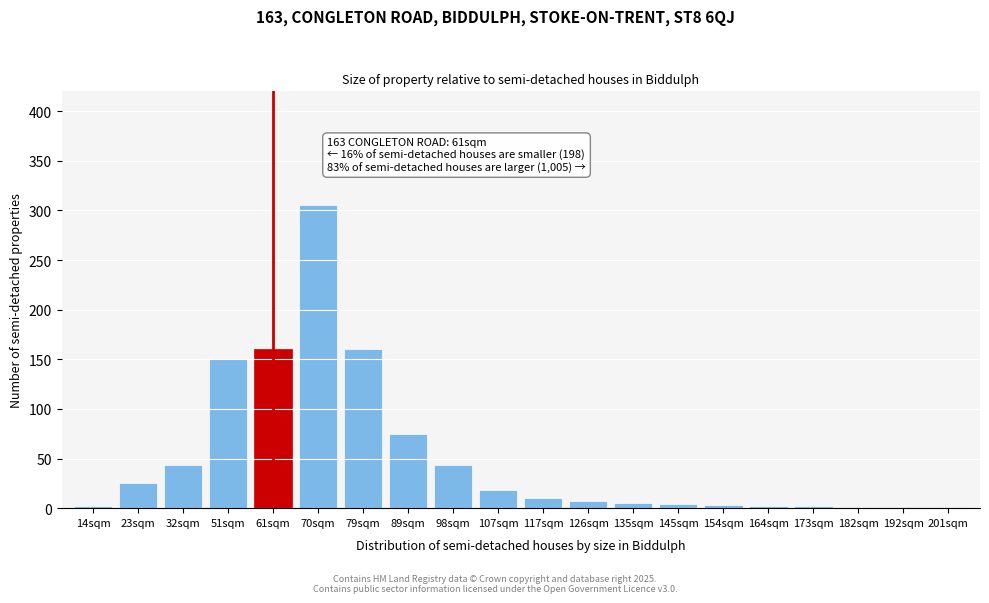

Which label corresponds to the largest value in the chart?

70sqm